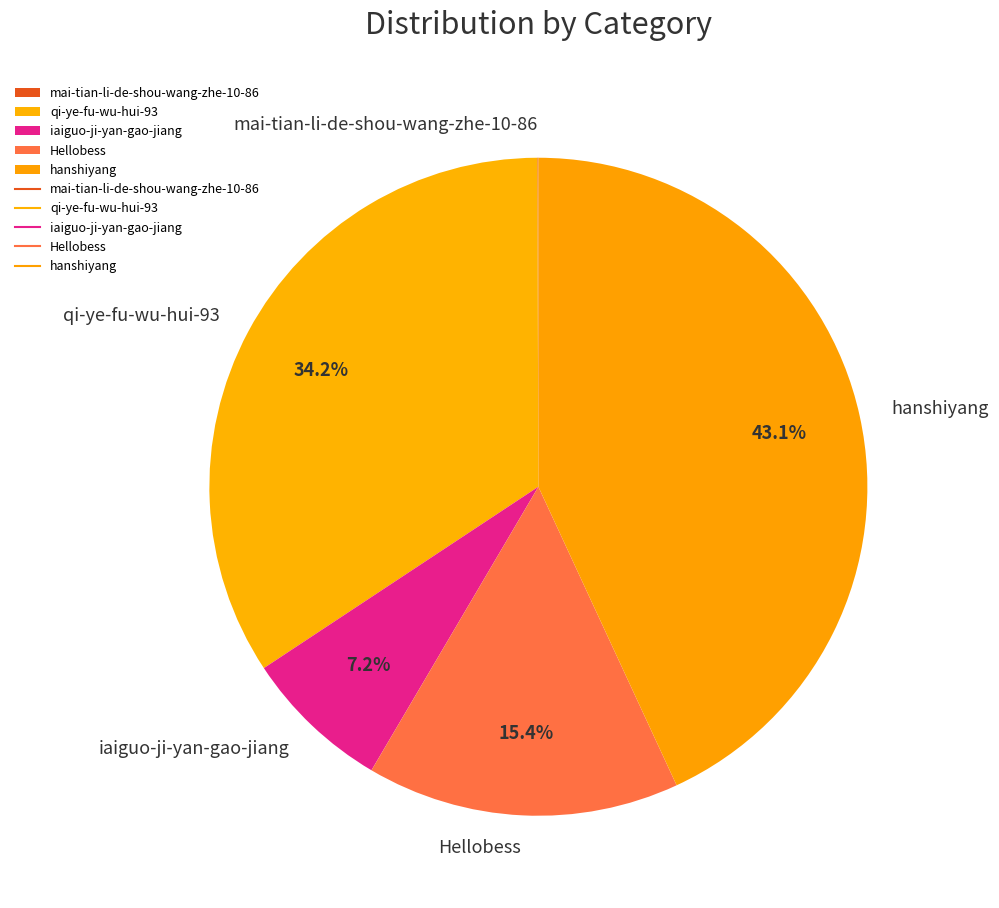

Is it true that qi-ye-fu-wu-hui-93 is 45% of the pie?

False